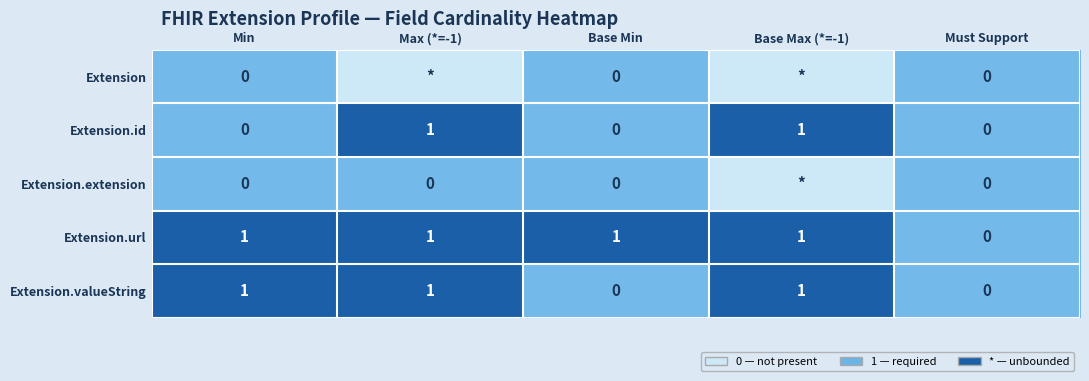

The value of Extension.url at Min is 1. True or false?

True